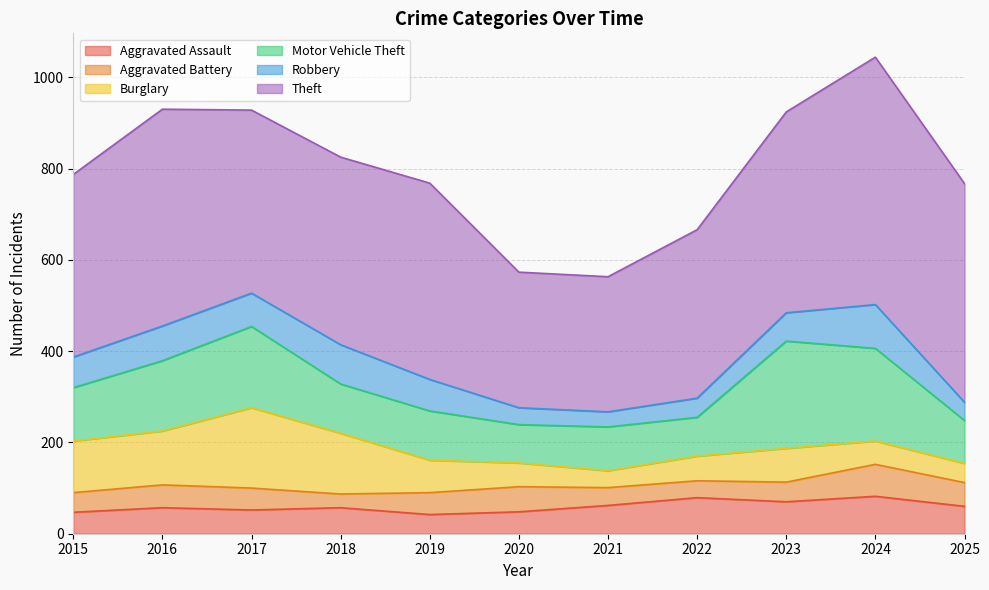

What is the value of the Burglary point at the 5th from the left?

71